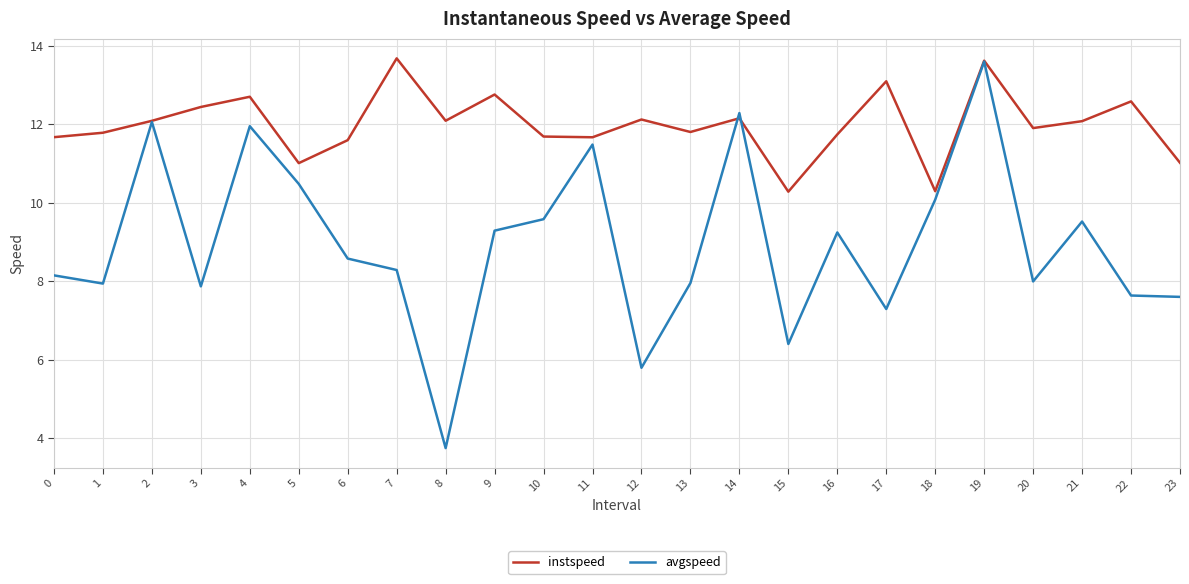

True or false: avgspeed has a value of 7.9 at 3.

True